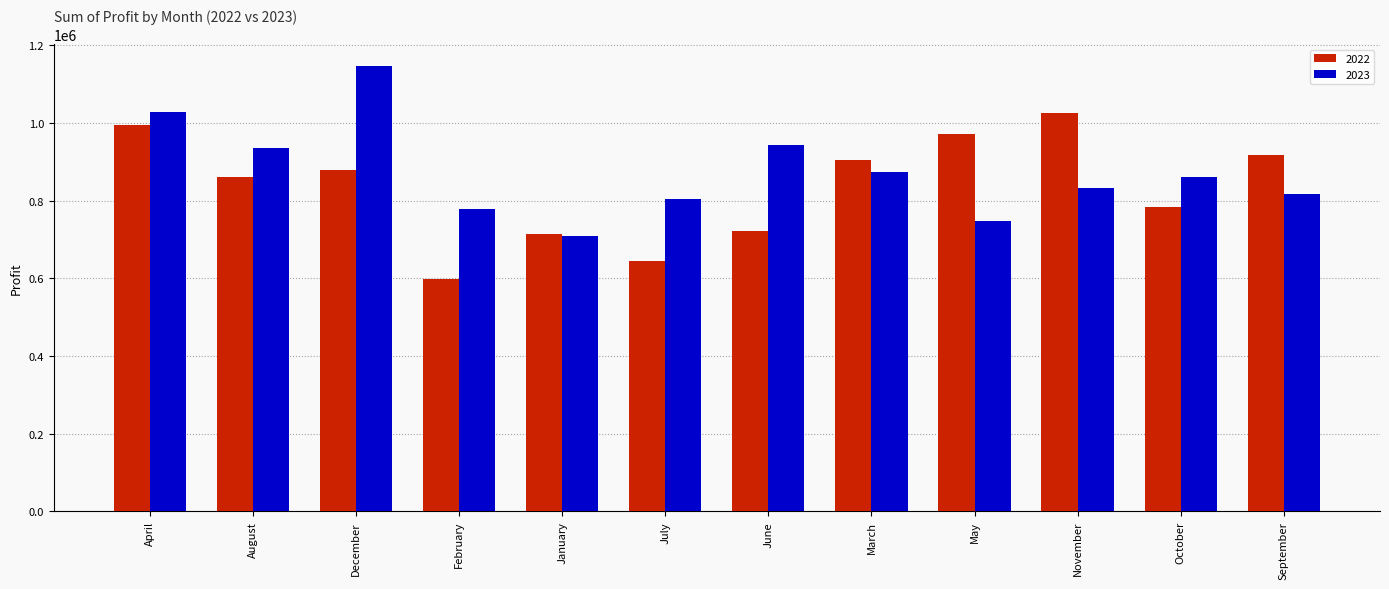

Which category has the lowest value in the 2022 series?

February